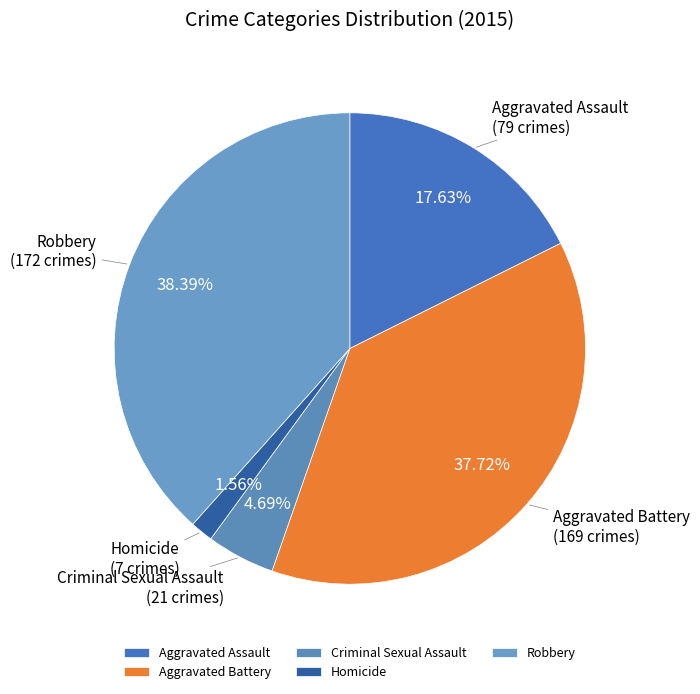

What is the ratio of the value at Aggravated Assault to the value at Criminal Sexual Assault?

3.8